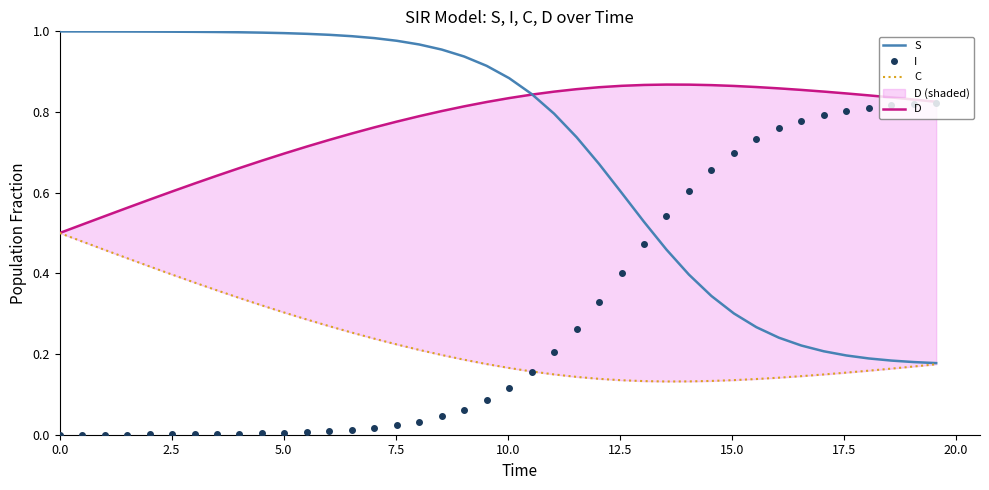

Between 10.0 and 12.5, which is larger?

10.0